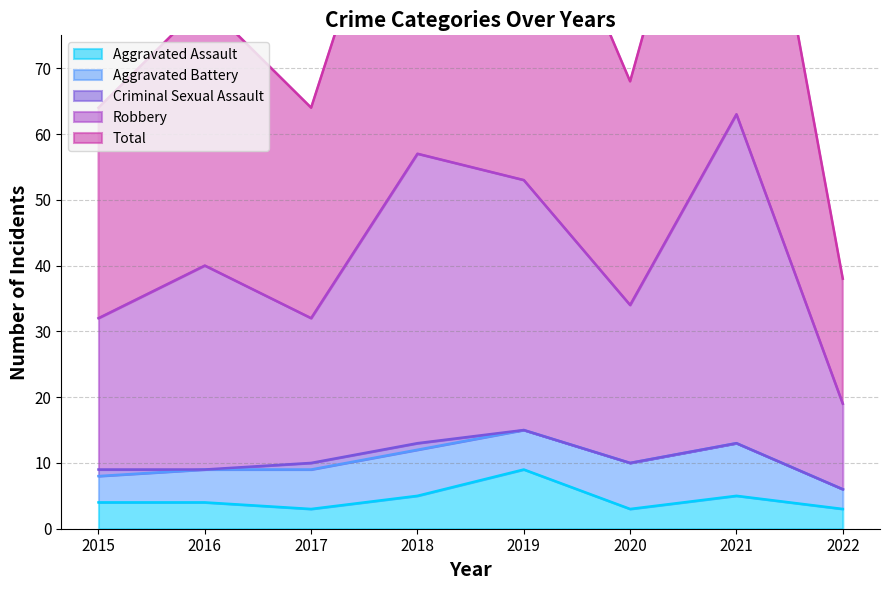

True or false: Robbery and Aggravated Assault cross at least once.

False